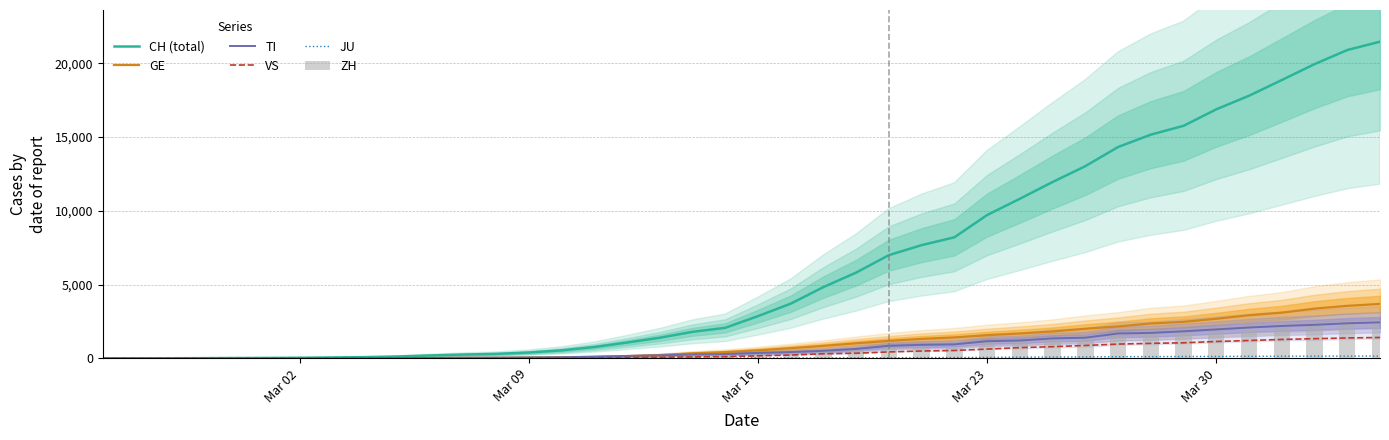

What is the average value of the ZH series?

717